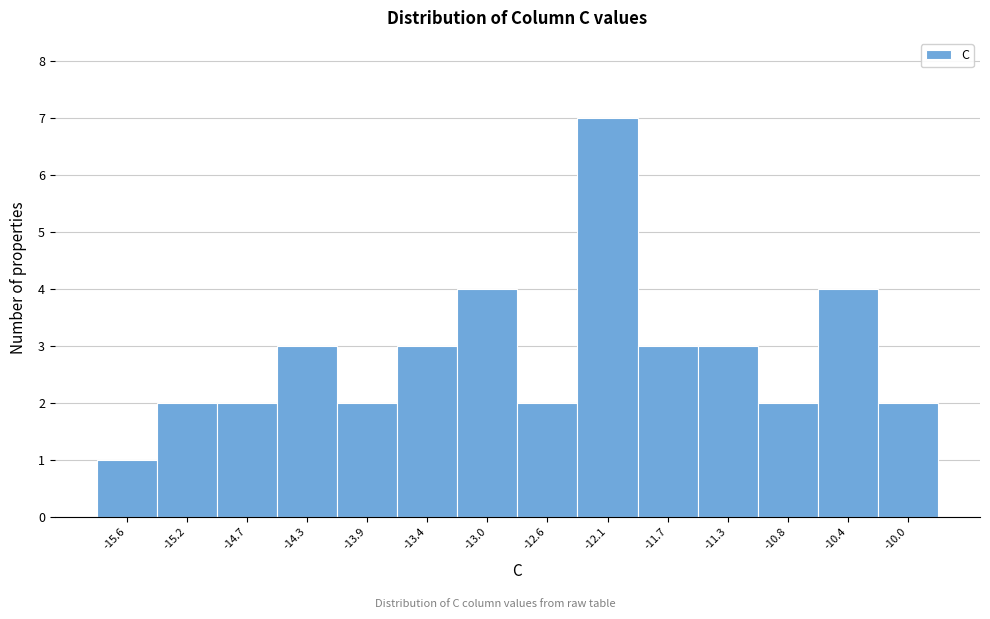

Reading left to right, list every bar in this chart as the range it spans on the x-axis followed by its height. Neither the bar edges nor the heights are printed on the chart, so give them approximately, as read against the axes.

-15.85 to -15.40: 1
-15.40 to -14.95: 2
-14.95 to -14.55: 2
-14.55 to -14.10: 3
-14.10 to -13.65: 2
-13.65 to -13.25: 3
-13.25 to -12.80: 4
-12.80 to -12.35: 2
-12.35 to -11.95: 7
-11.95 to -11.50: 3
-11.50 to -11.05: 3
-11.05 to -10.65: 2
-10.65 to -10.20: 4
-10.20 to -9.75: 2